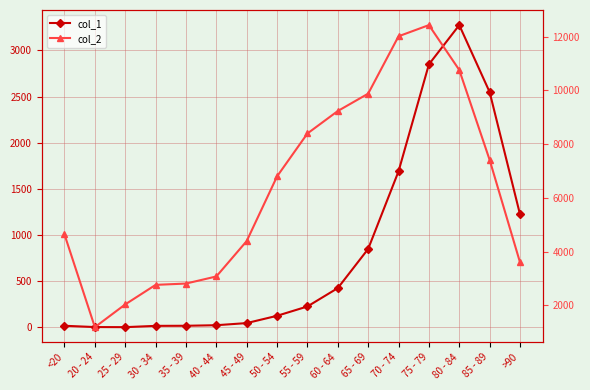

Does the chart have visible grid lines?

Yes